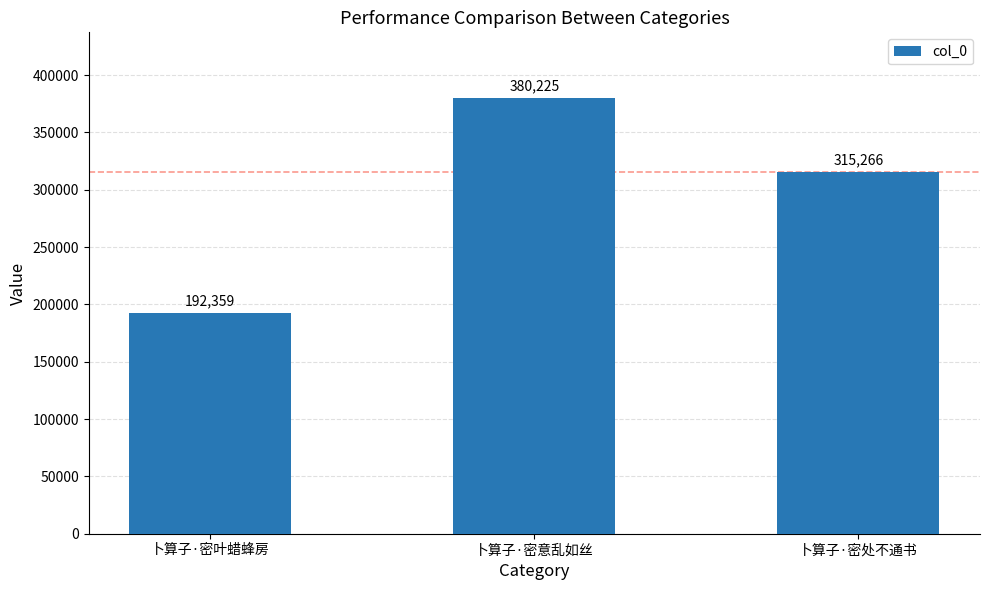

List the labels in order of value, smallest first.

卜算子·密叶蜡蜂房, 卜算子·密处不通书, 卜算子·密意乱如丝